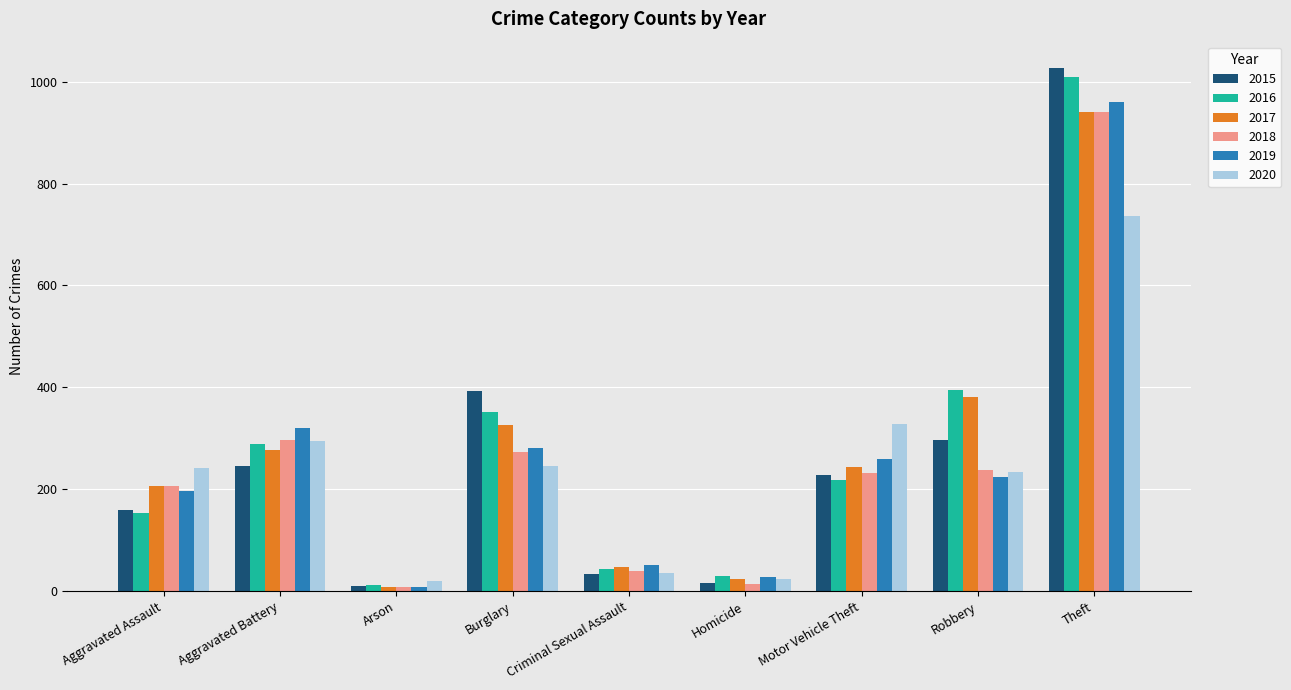

Which series has the widest spread of values?

2015